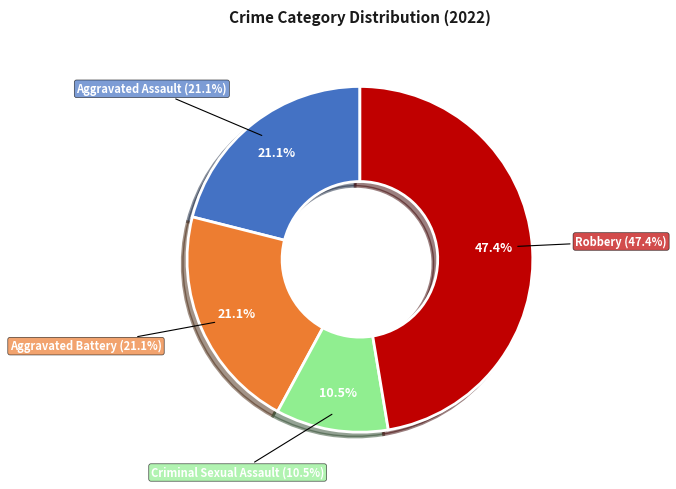

To the nearest percent, what is the difference between the Aggravated Battery and Robbery slice percentages?

26%